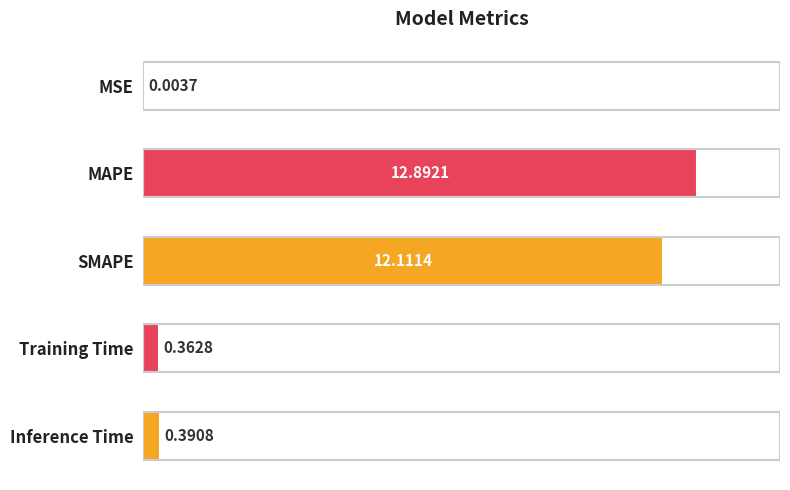

Which label corresponds to the largest value in the chart?

MAPE